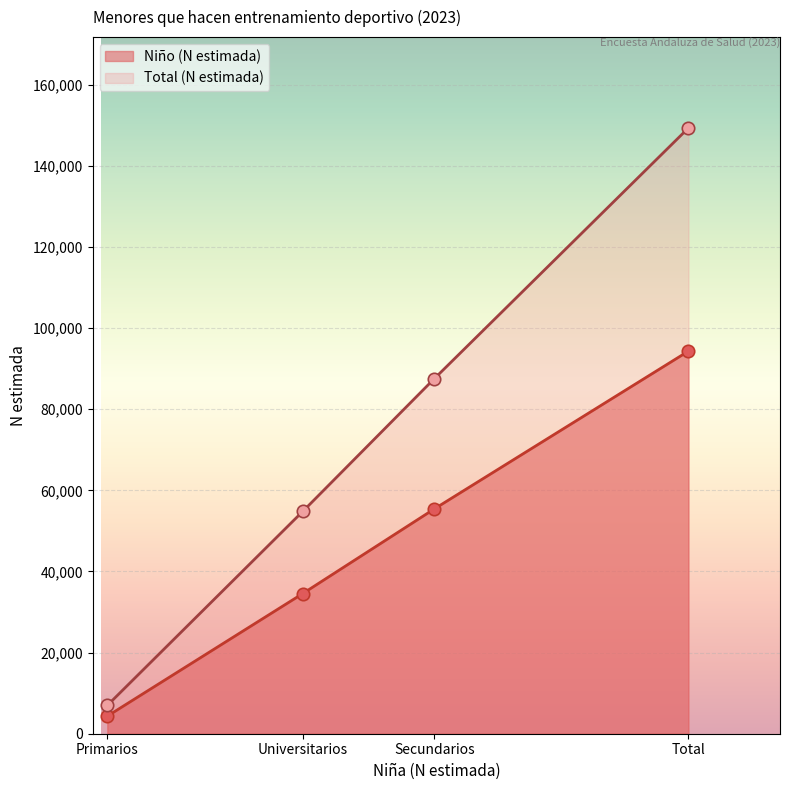

Which series reaches the minimum Y coordinate?

Niño (N estimada)